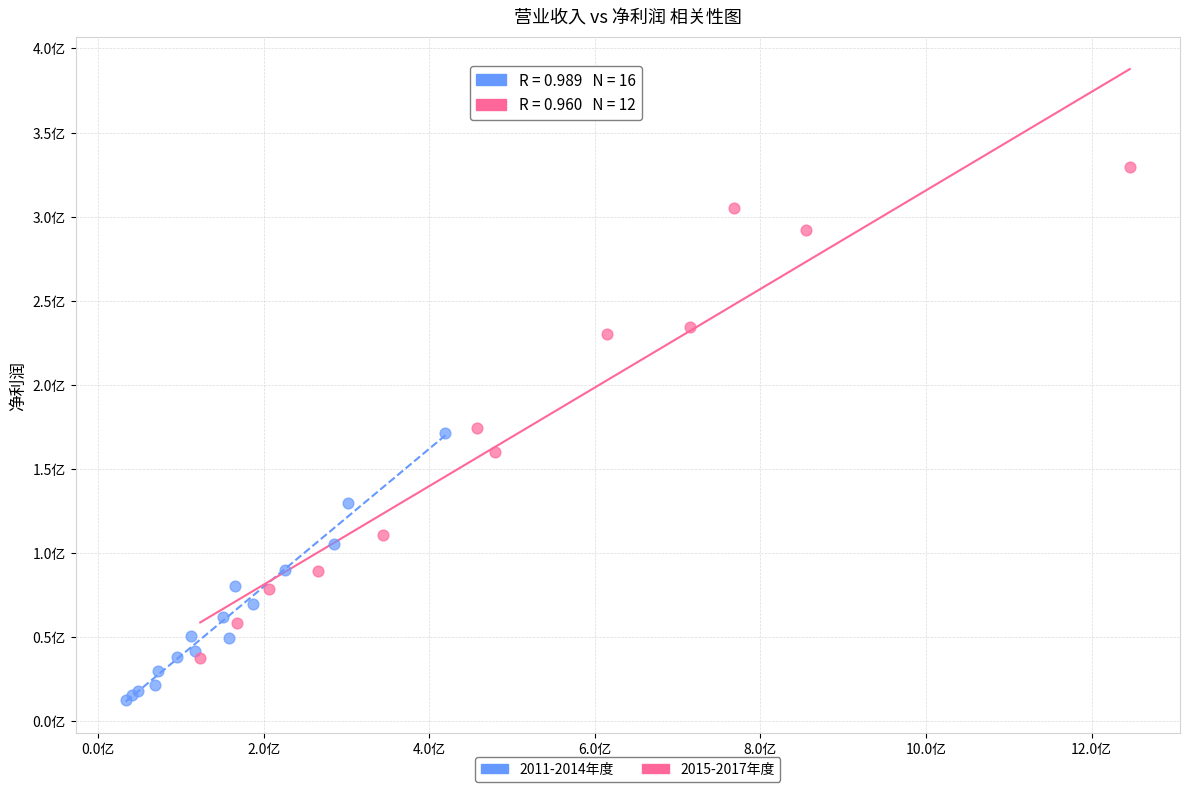

What are all the series names shown in the legend?

2011-2014年度, 2015-2017年度